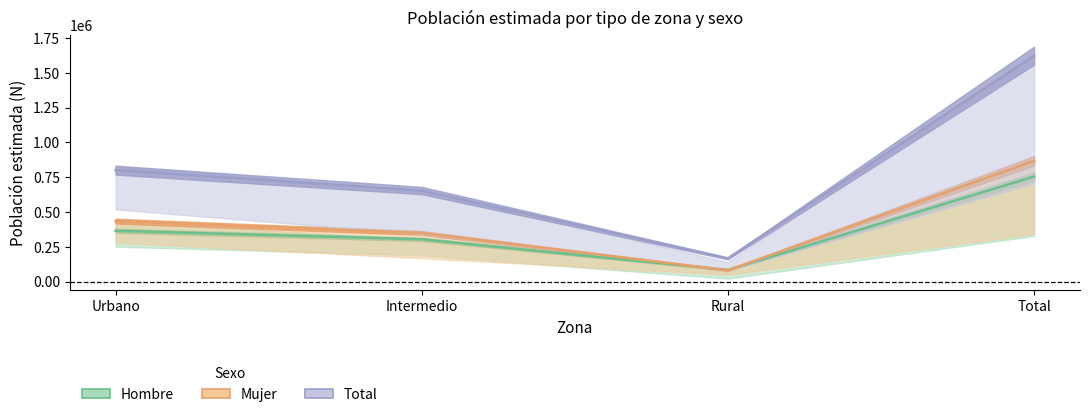

The Mujer (n muestra) series shows 801090 at Urbano. True or false?

True